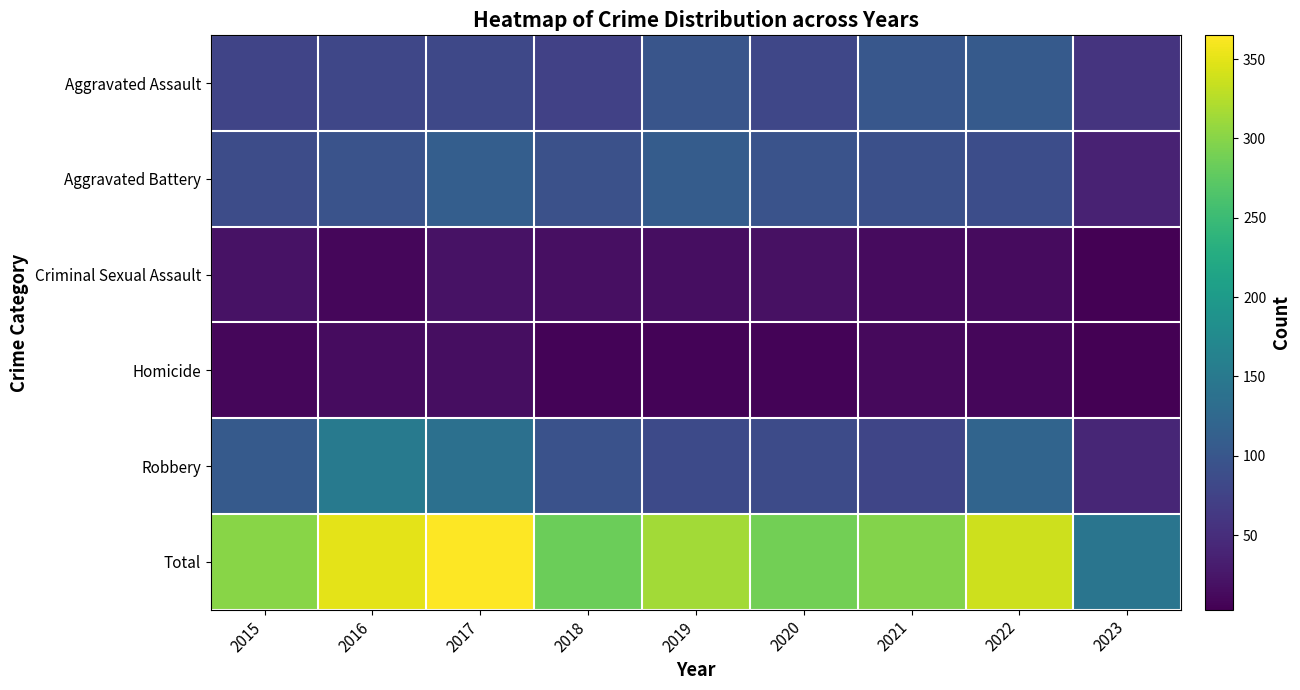

Which series has the largest range (max minus min)?

Total